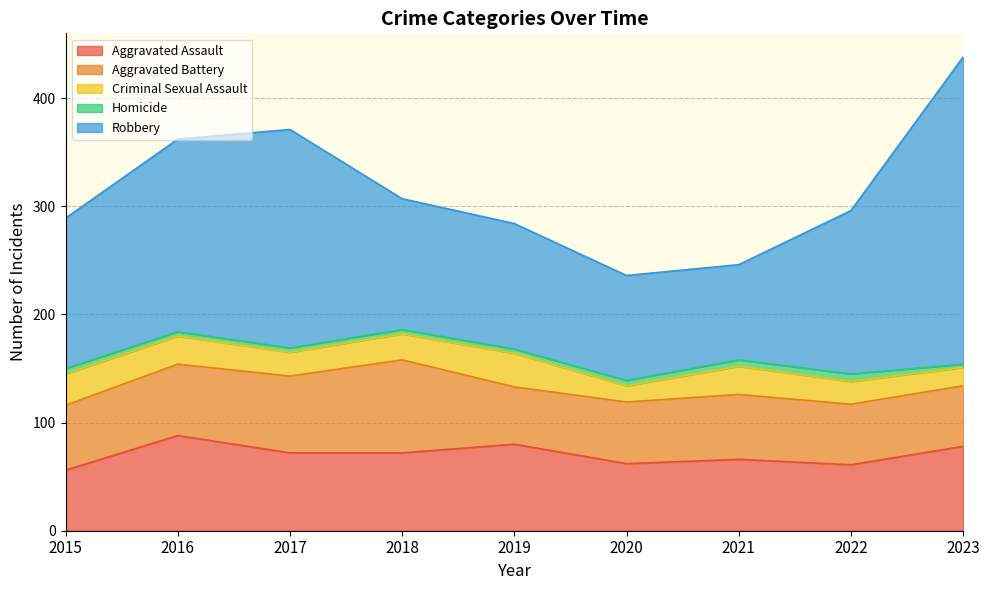

What is the difference between the maximum and minimum values in the Aggravated Assault series?

32